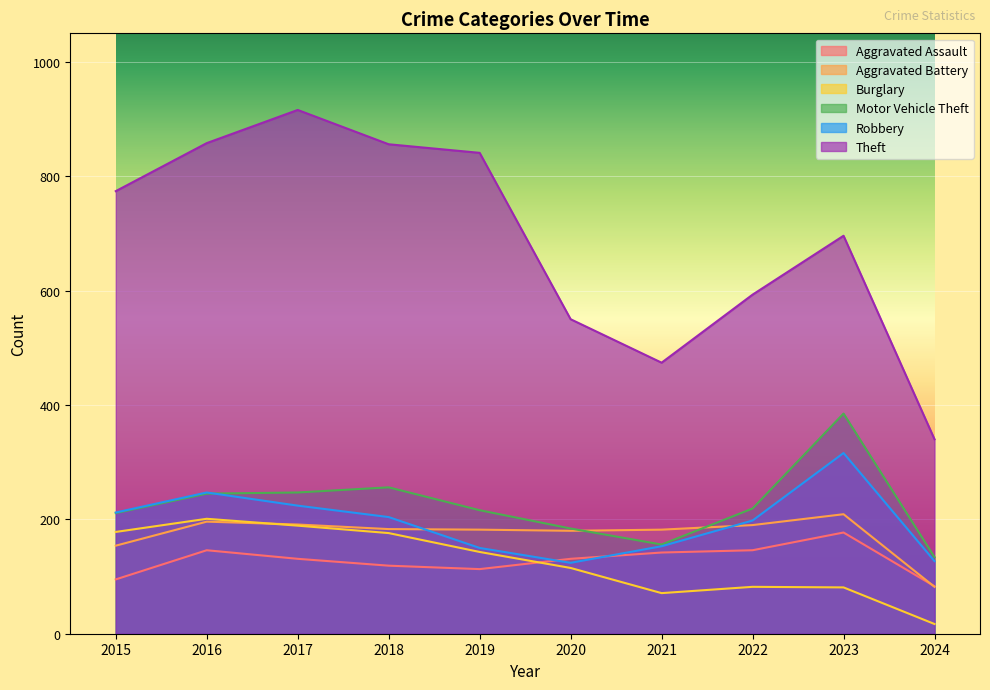

Between which two adjacent categories do Aggravated Battery and Burglary first intersect?

2016 and 2017